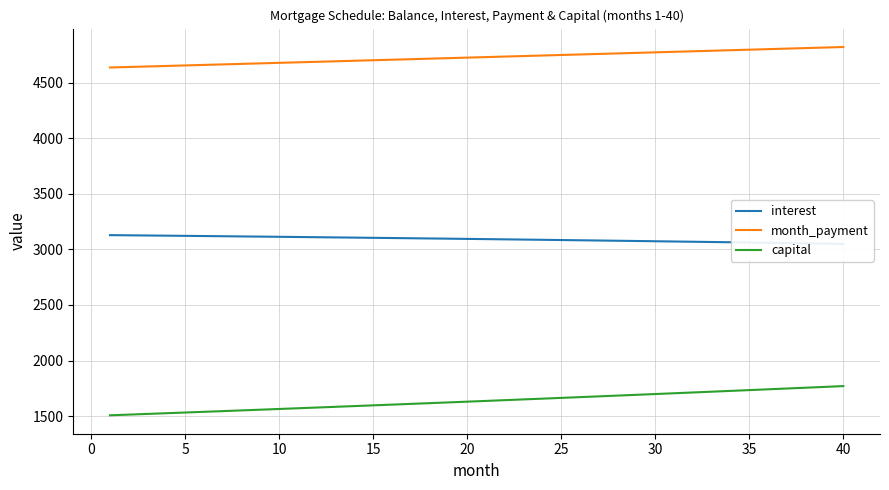

Does the chart have visible grid lines?

Yes